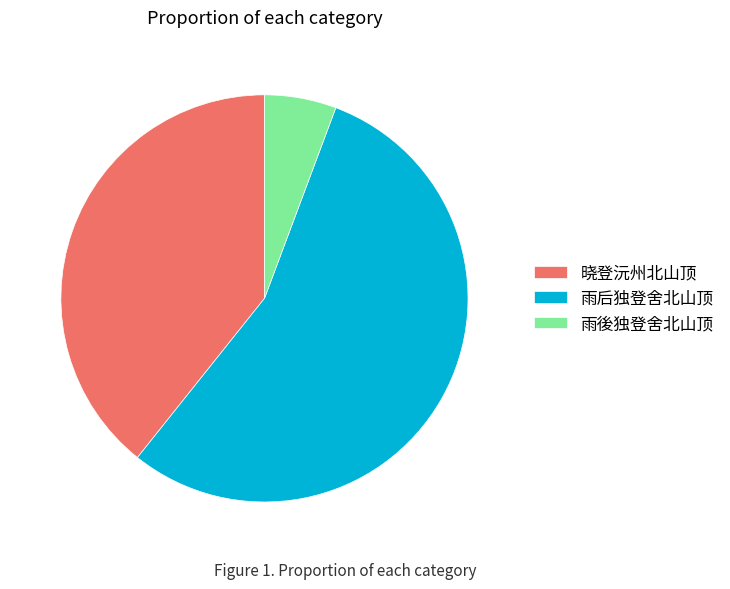

Rank the categories by value from highest to lowest.

雨后独登舍北山顶, 晓登沅州北山顶, 雨後独登舍北山顶